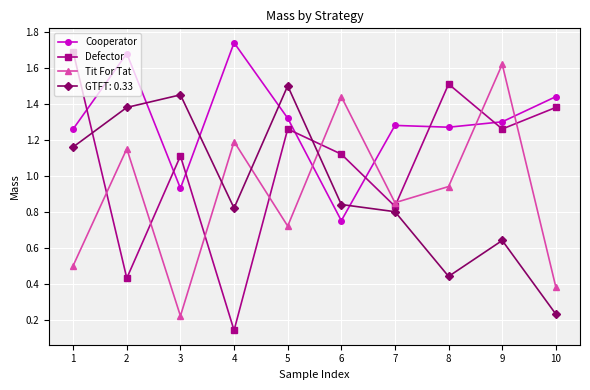

At how many categories does at least one series exceed 0?

10